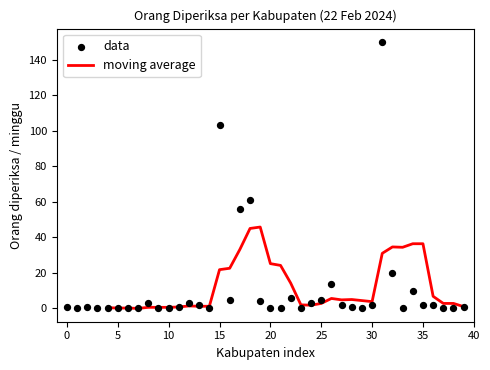

What is the maximum value for moving average?

45.8